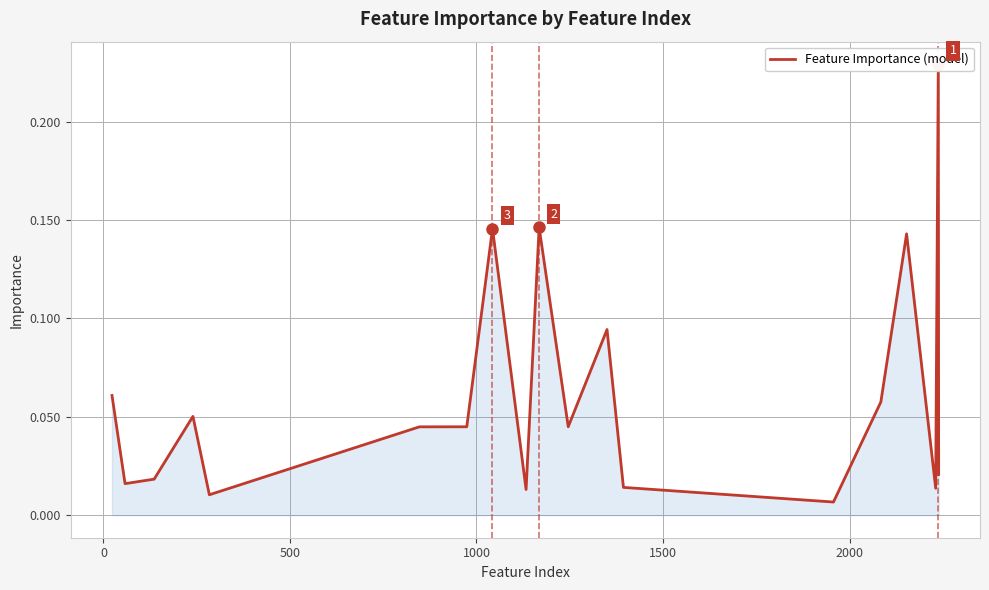

How many data points does each series have?

19